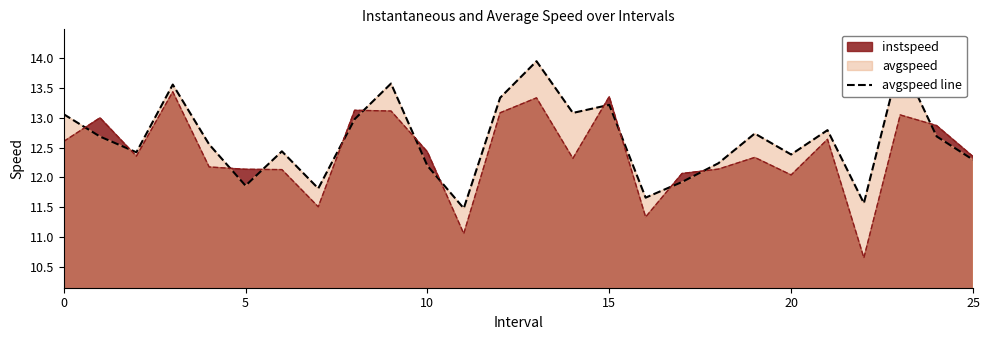

True or false: instspeed has a value of 12.0 at 20.

True